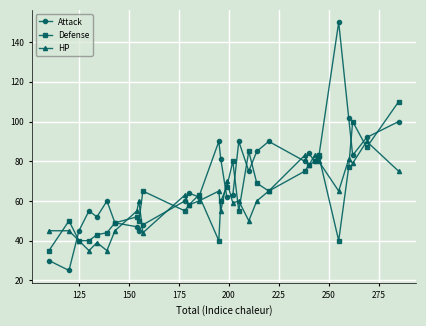

List the series in order of their peak value, highest first.

Attack, Defense, HP